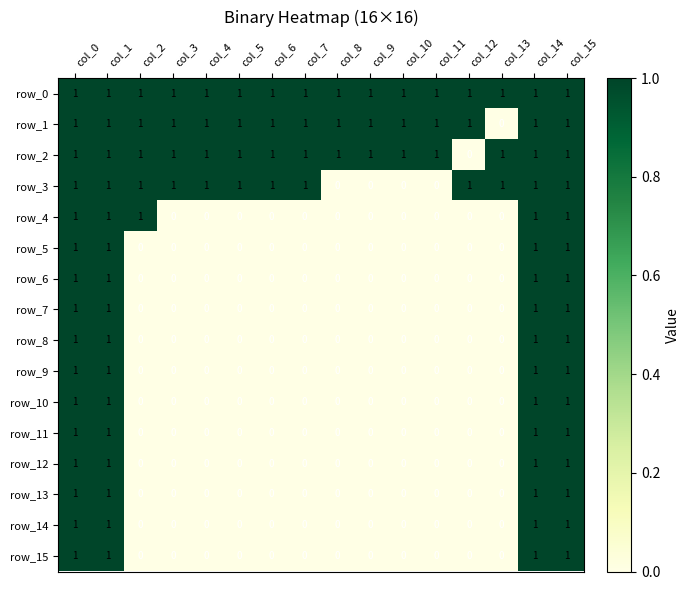

The row_6 series shows -1 at col_11. True or false?

False